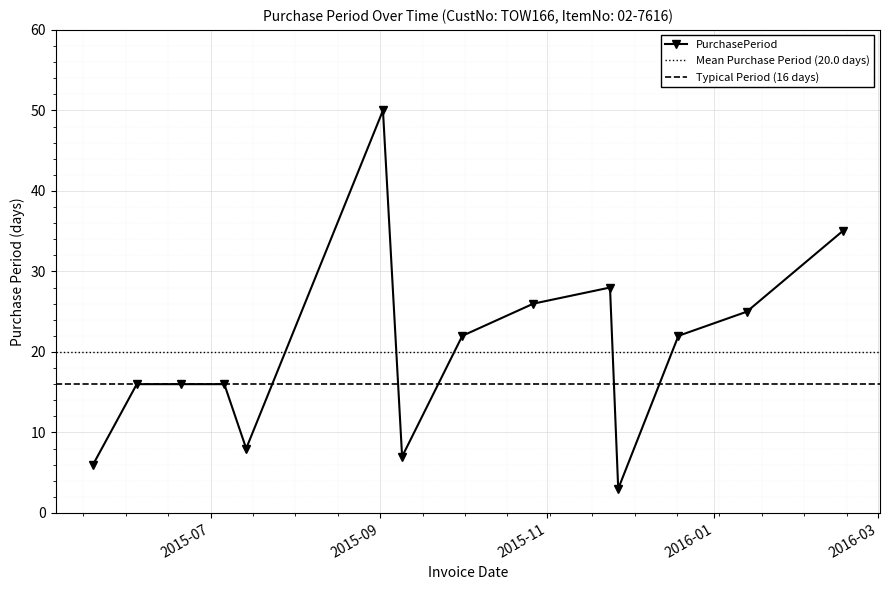

At which label is the value closest to 26?

2015-10-27